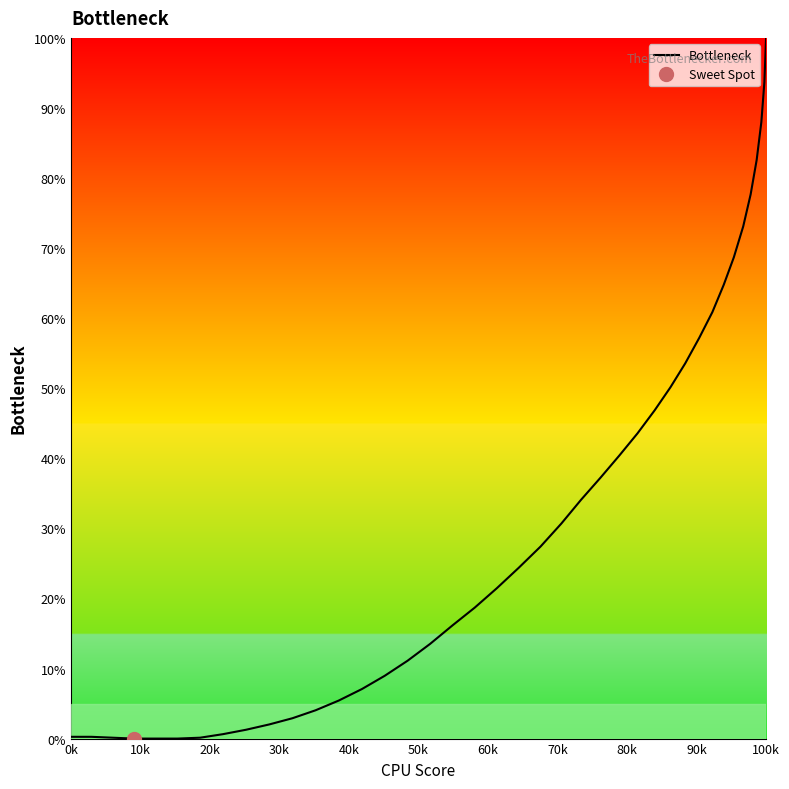

True or false: Bottleneck has a value of 100.0 at 100k.

True